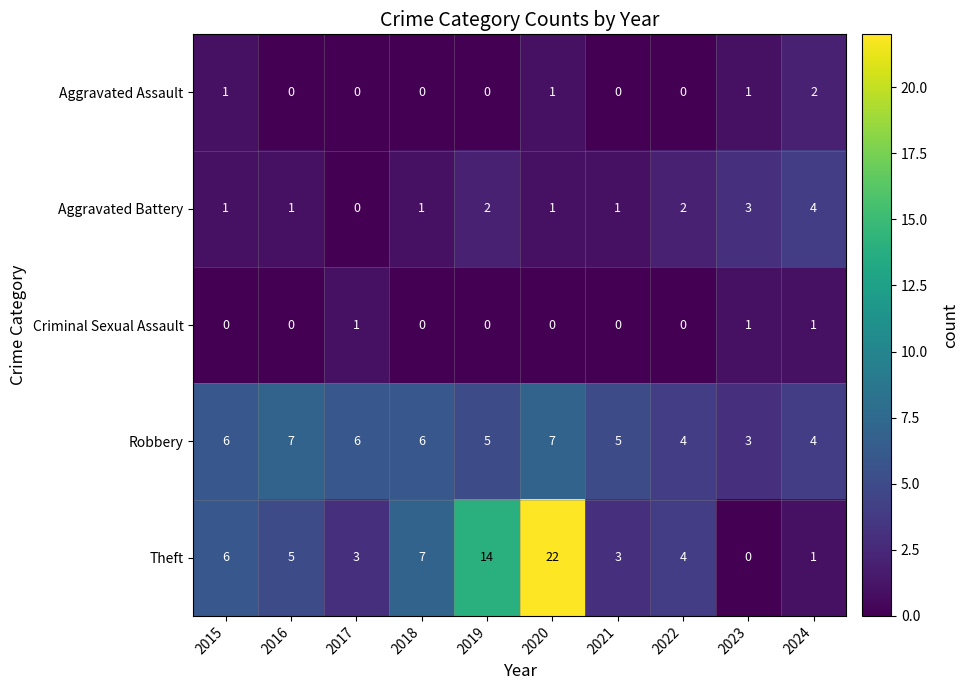

What is the sum of all Aggravated Battery values?

16